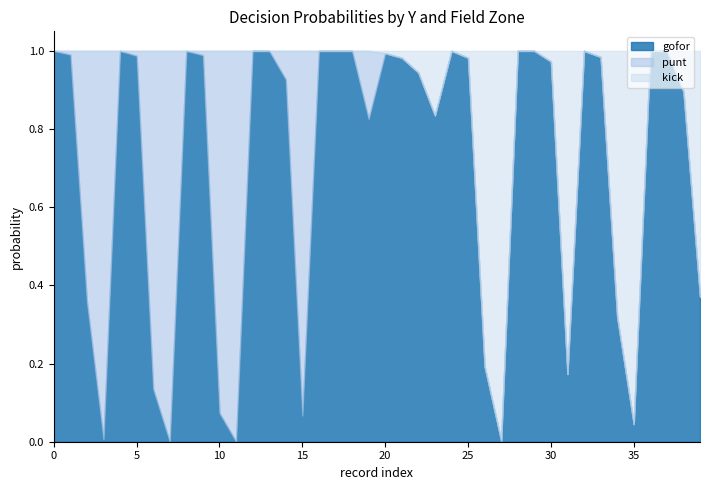

What is the difference between the second highest and minimum values in the gofor series?

1.0